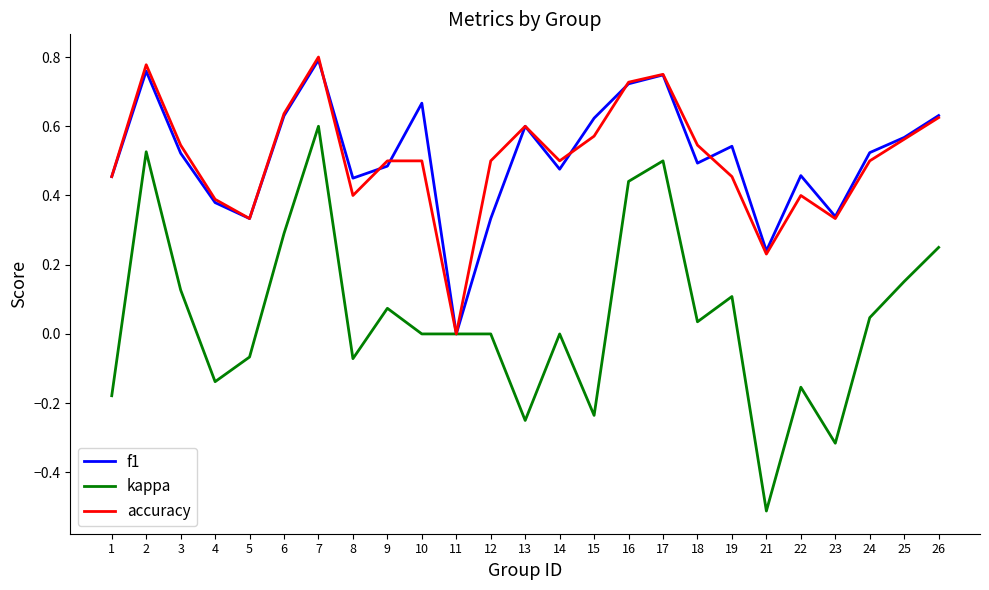

True or false: kappa has a value of -0.5 at 23.

False